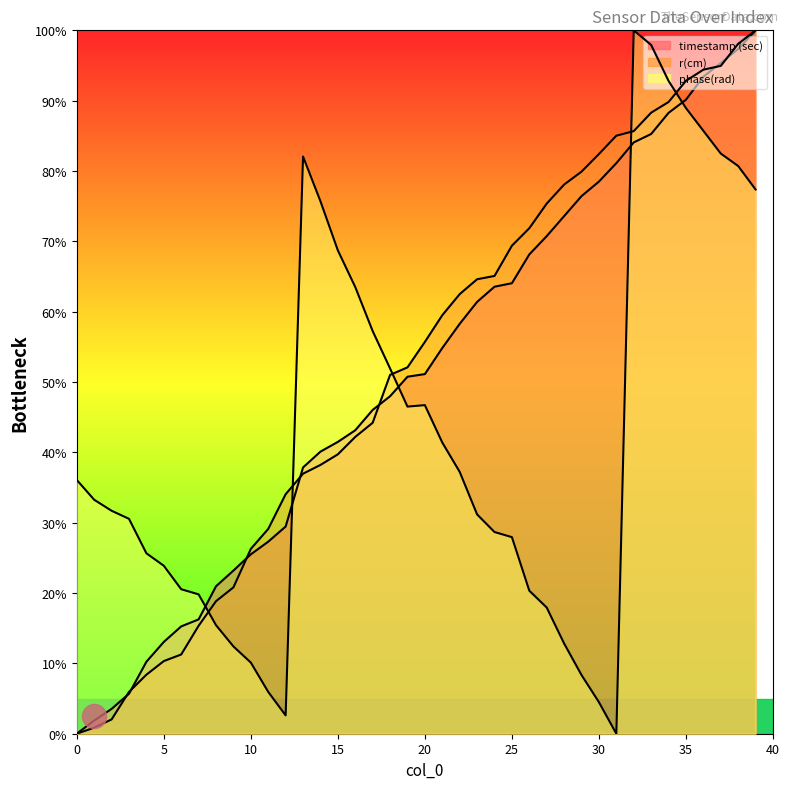

Which series has the largest total across all categories?

r(cm)